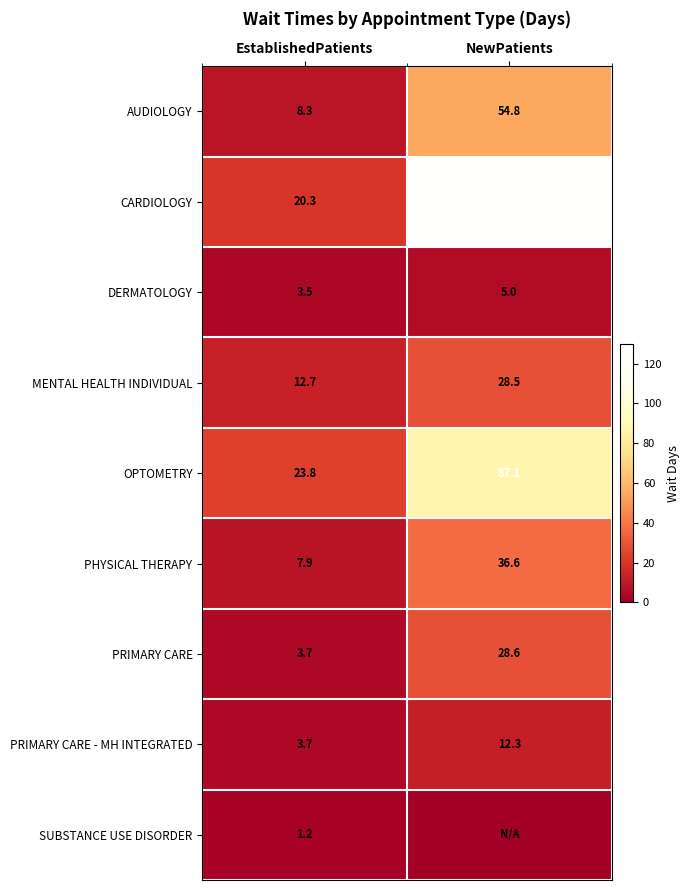

List the labels in order of PRIMARY CARE - MH INTEGRATED value, largest first.

NewPatients, EstablishedPatients